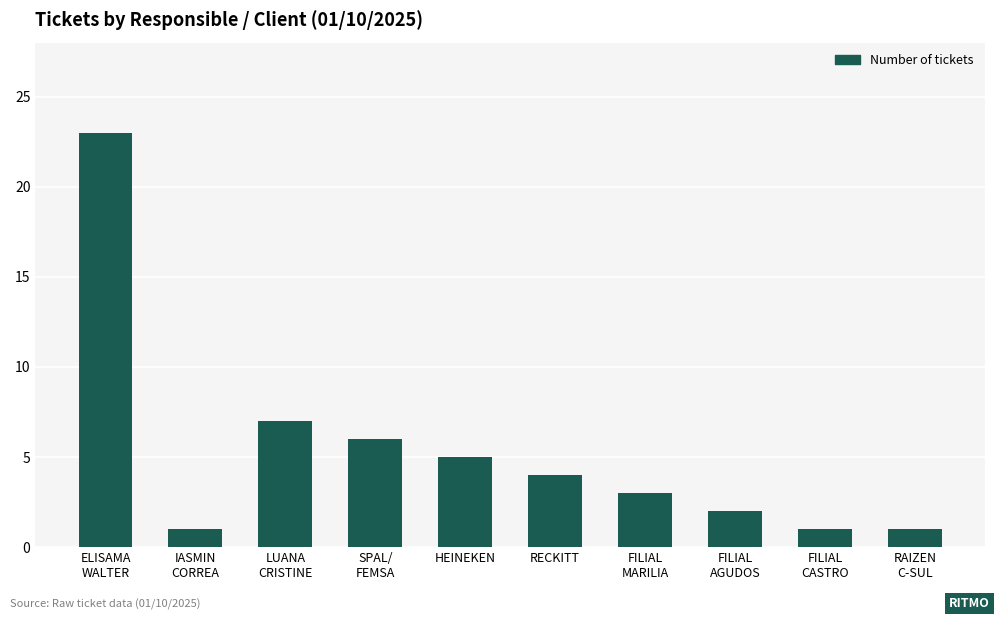

What is the greatest value displayed?

23